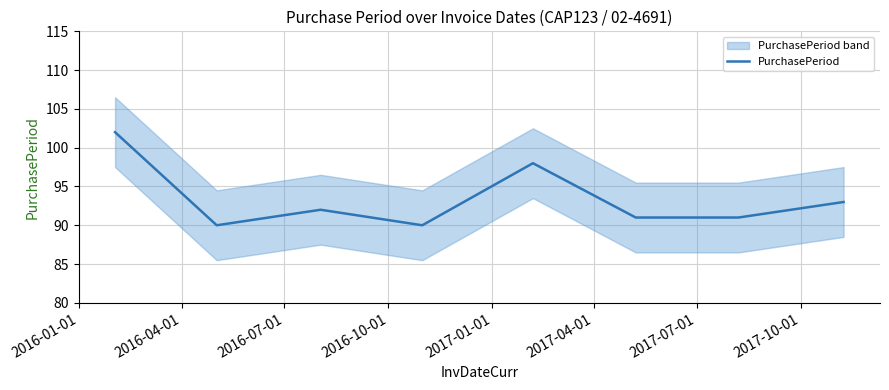

What is the greatest value displayed?

102